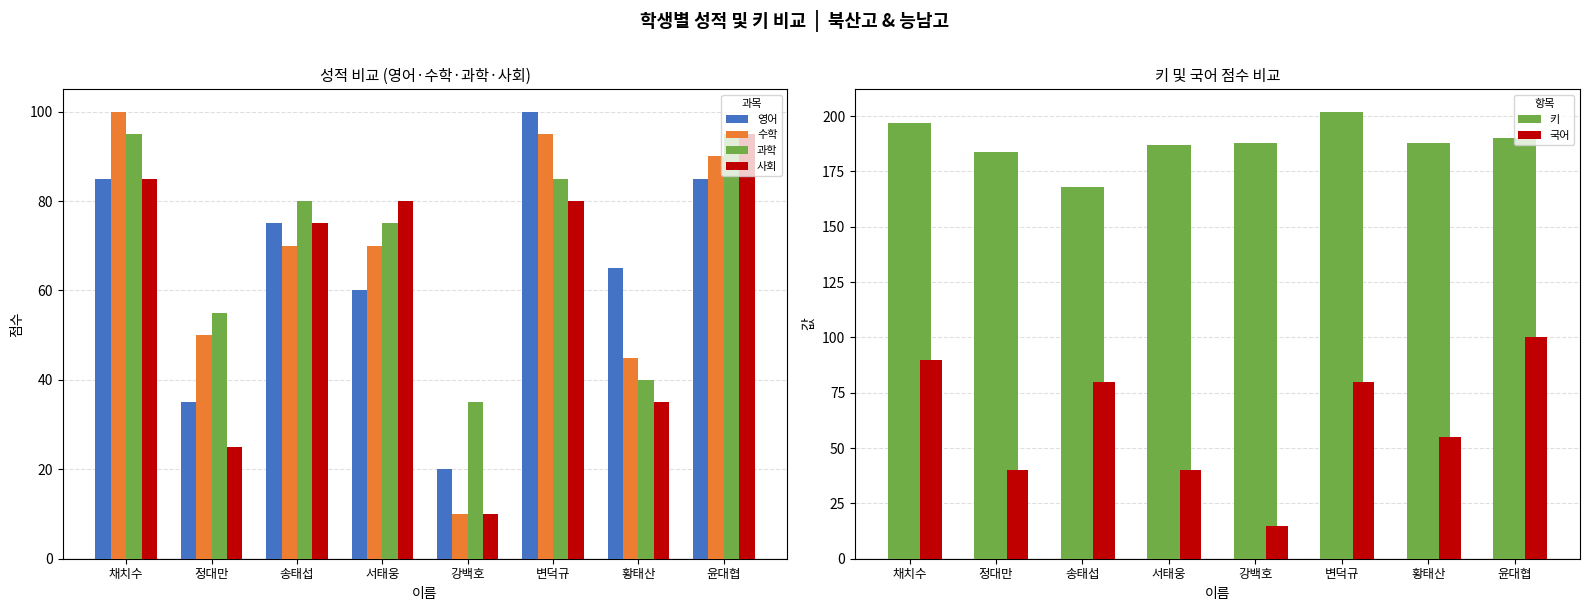

True or false: 수학 has a value of 70 at 서태웅.

True